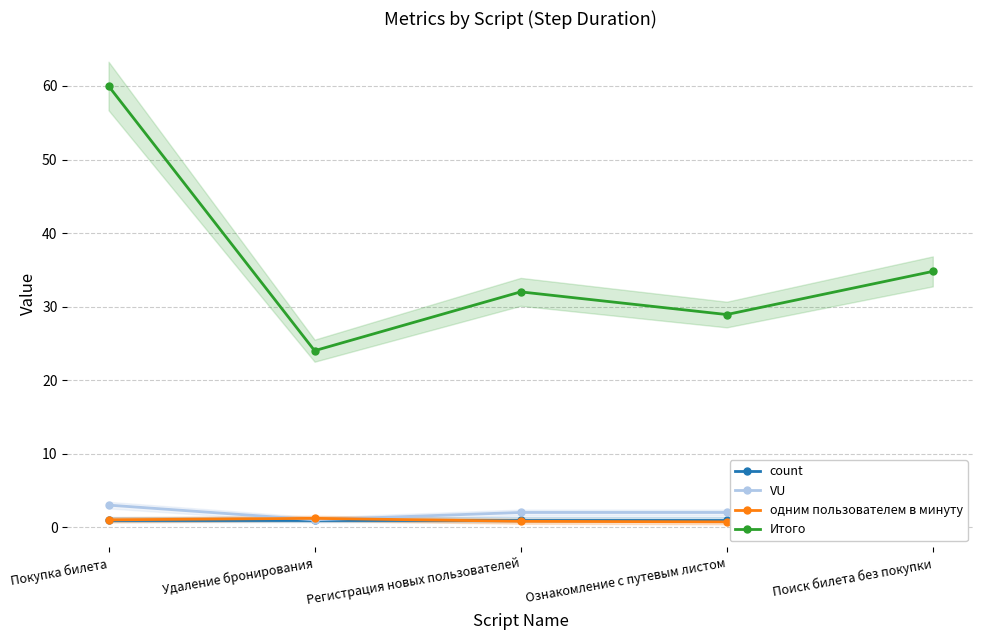

What is the sum of the count values at Покупка билета and Регистрация новых пользователей?

2.0